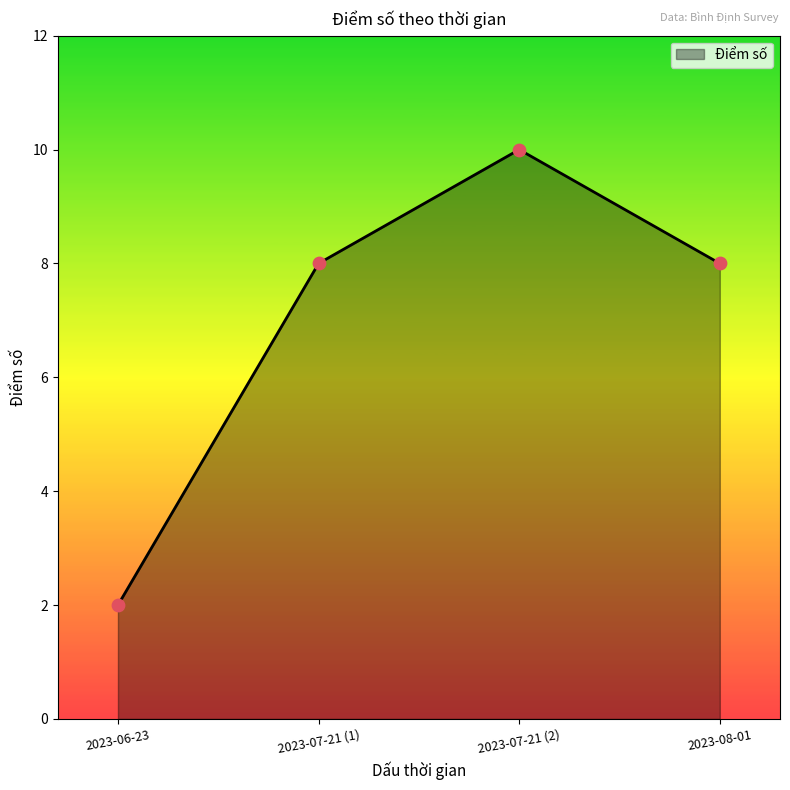

Which has a higher value, 2023-07-21 (1) or 2023-06-23?

2023-07-21 (1)